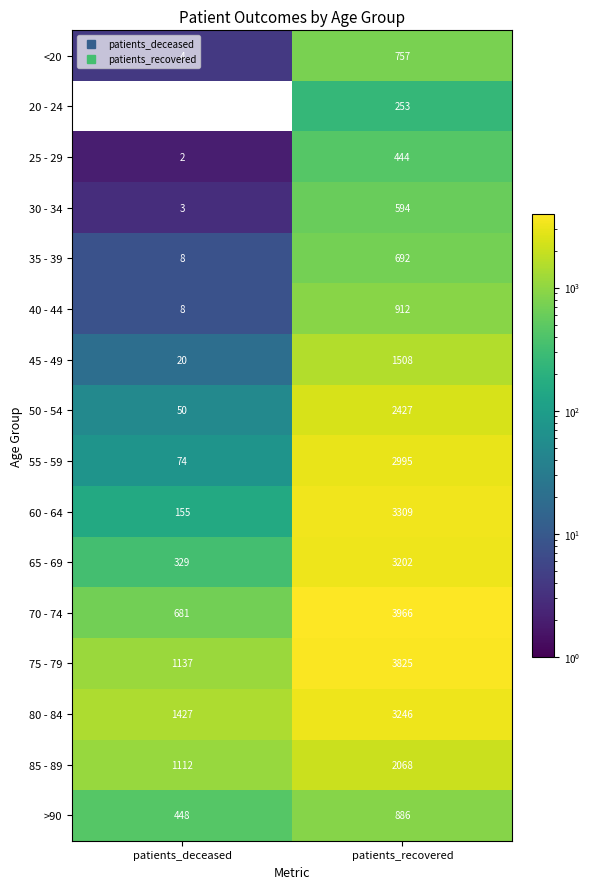

What is the maximum value shown in the chart?

3966